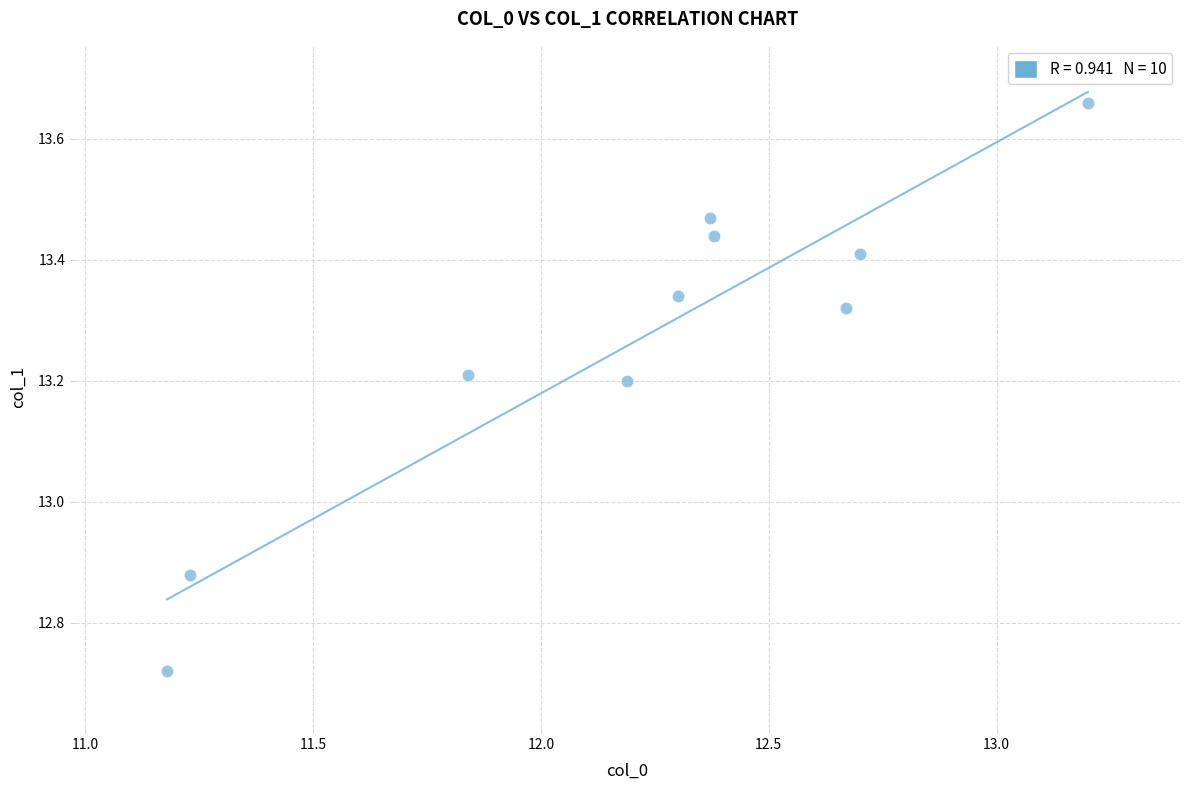

What is the average X value?

12.2